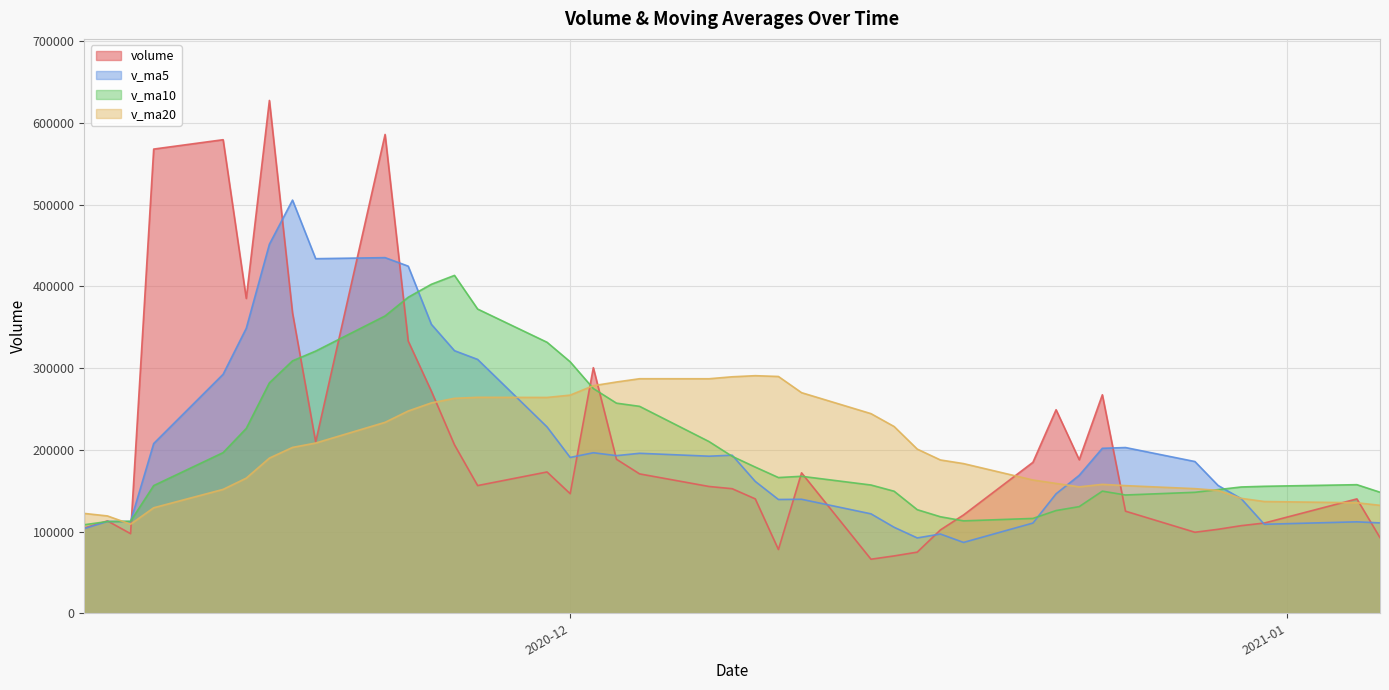

What is the total value across all series at 2020-12-16?

494546.4